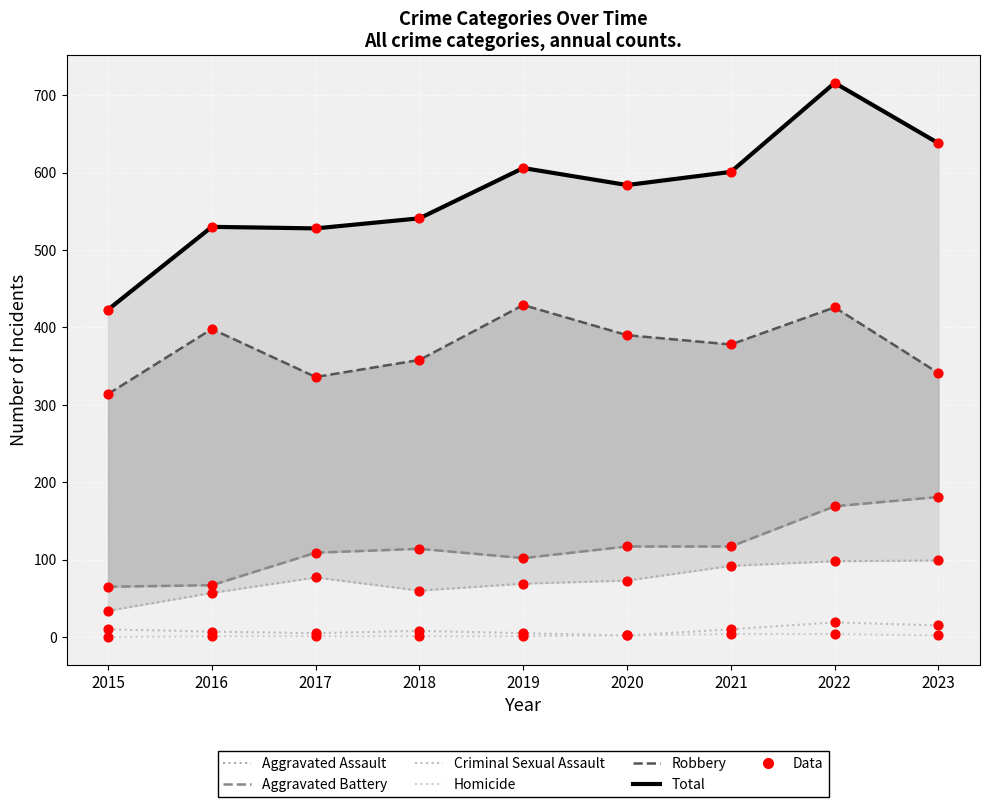

What are all the series names shown in the legend?

Aggravated Assault, Aggravated Battery, Criminal Sexual Assault, Homicide, Robbery, Total